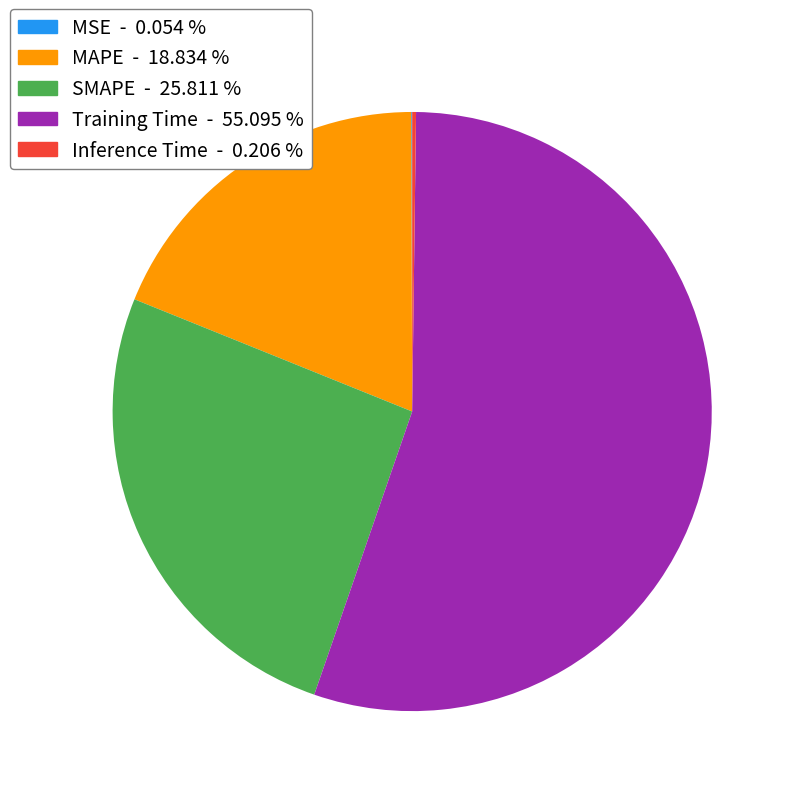

Which slice is the largest?

Training Time